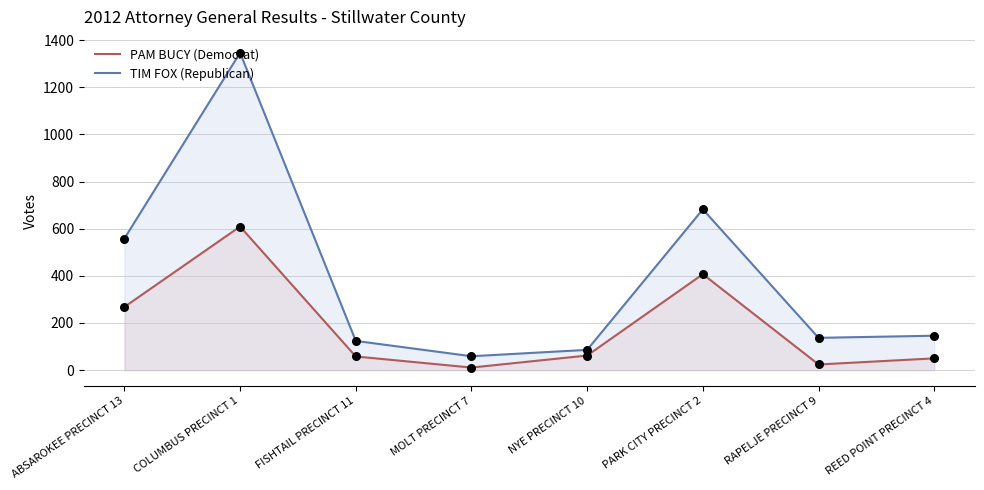

Which series contains the lowest Y value?

PAM BUCY (Democrat)